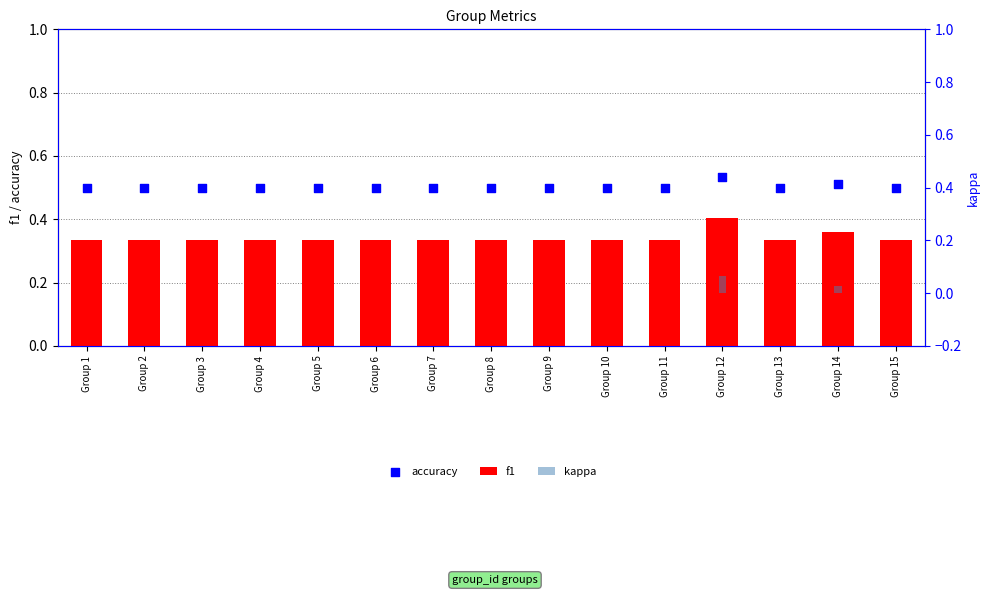

At which category is the sum across all series the highest?

Group 12